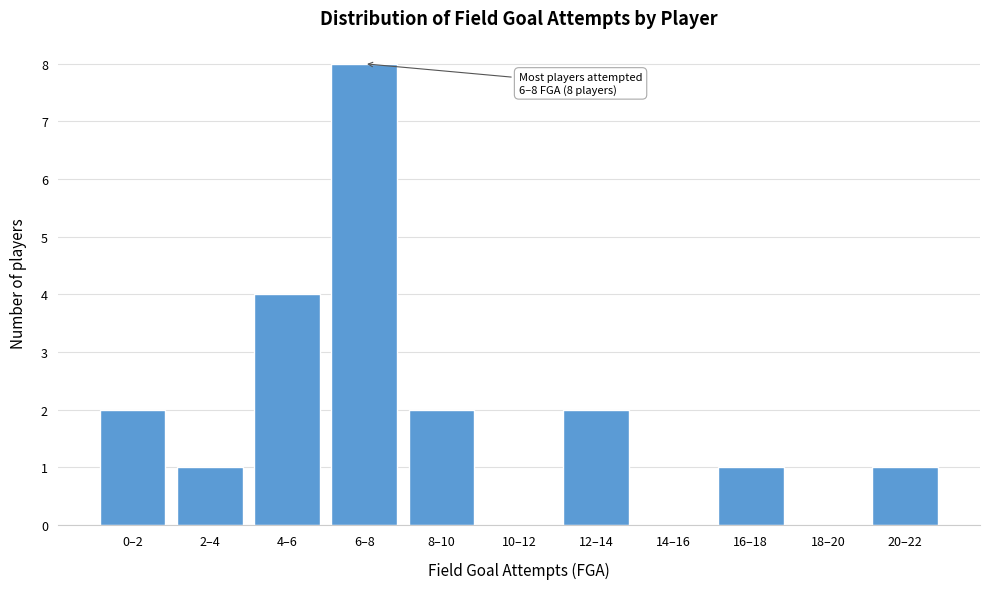

Reading left to right, list all the values displayed in this chart.

0–2=2	2–4=1	4–6=4	6–8=8	8–10=2	10–12=0	12–14=2	14–16=0	16–18=1	18–20=0	20–22=1